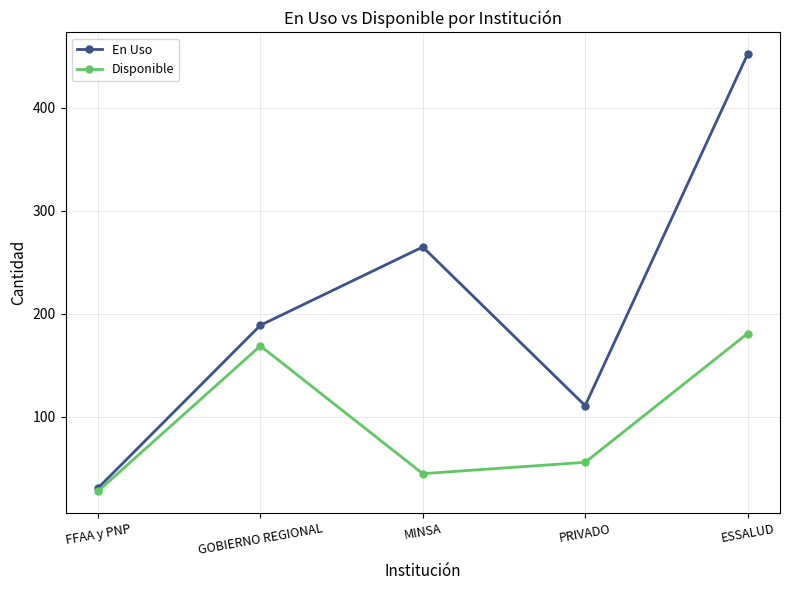

Where is En Uso nearest to the value 241?

MINSA